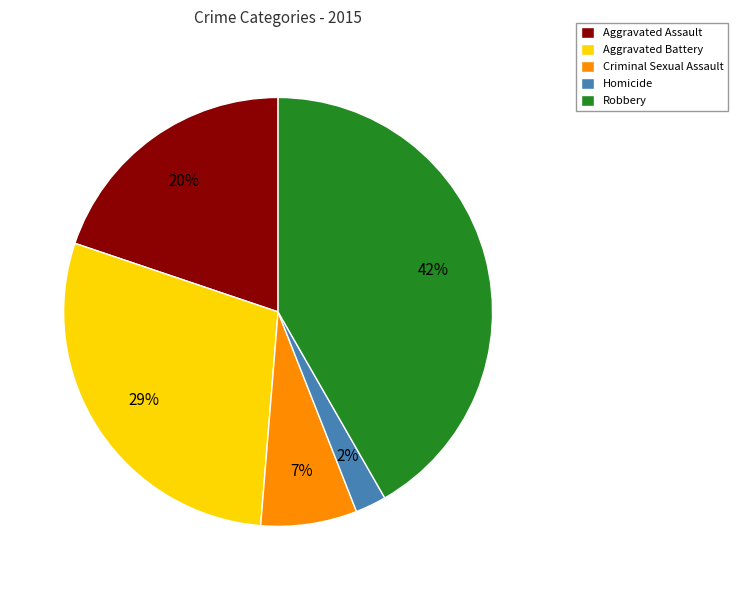

Is it true that Robbery is 49% of the pie?

False